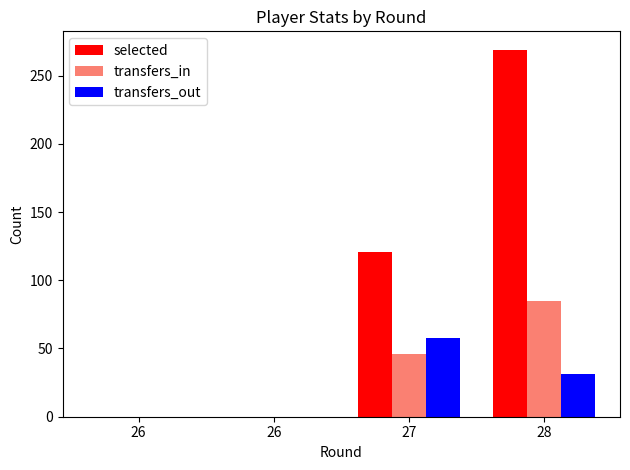

Is it true that transfers_in equals 0 at 26?

True